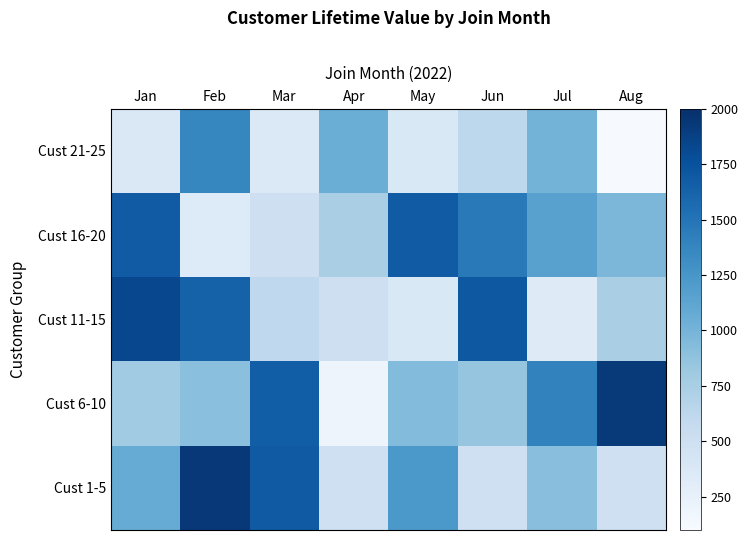

Rank the categories by Cust 1-5 value from highest to lowest.

Feb, Mar, May, Jan, Jul, Jun, Apr, Aug